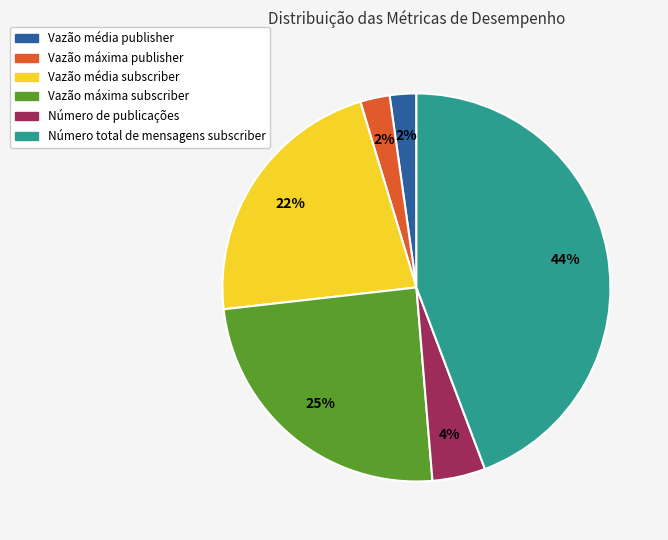

What percentage is the Número de publicações slice, to the nearest percent?

4%